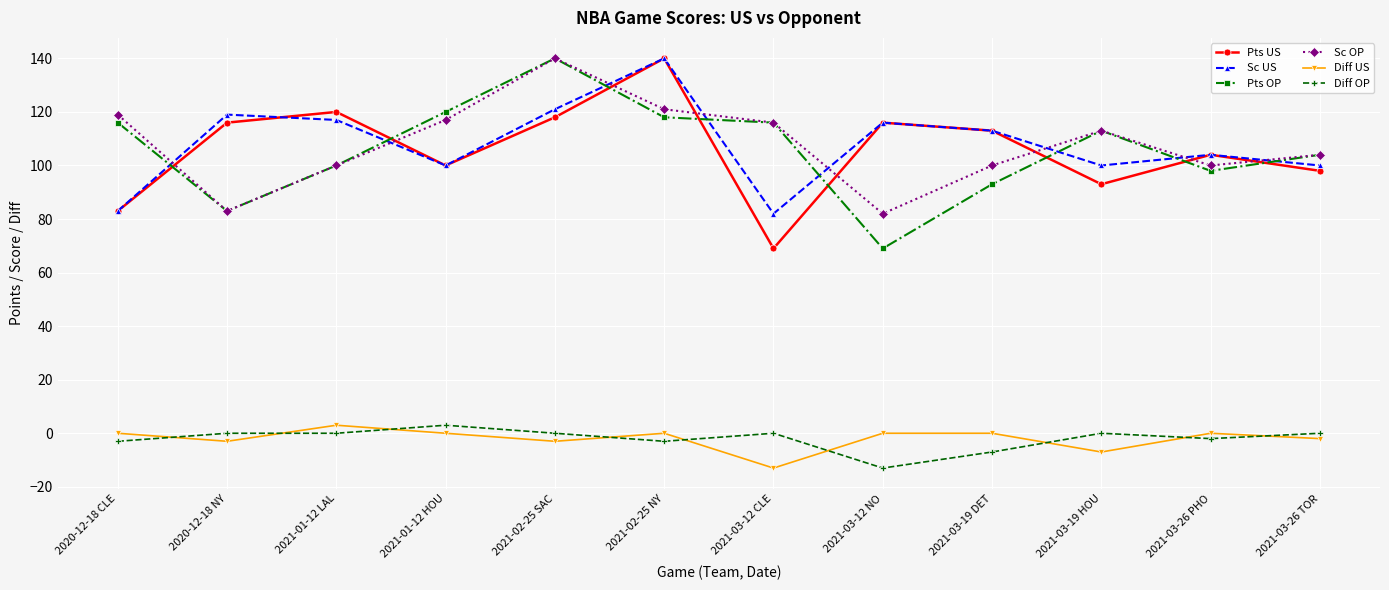

What is the label of the 1st point from the right?

2021-03-26 TOR